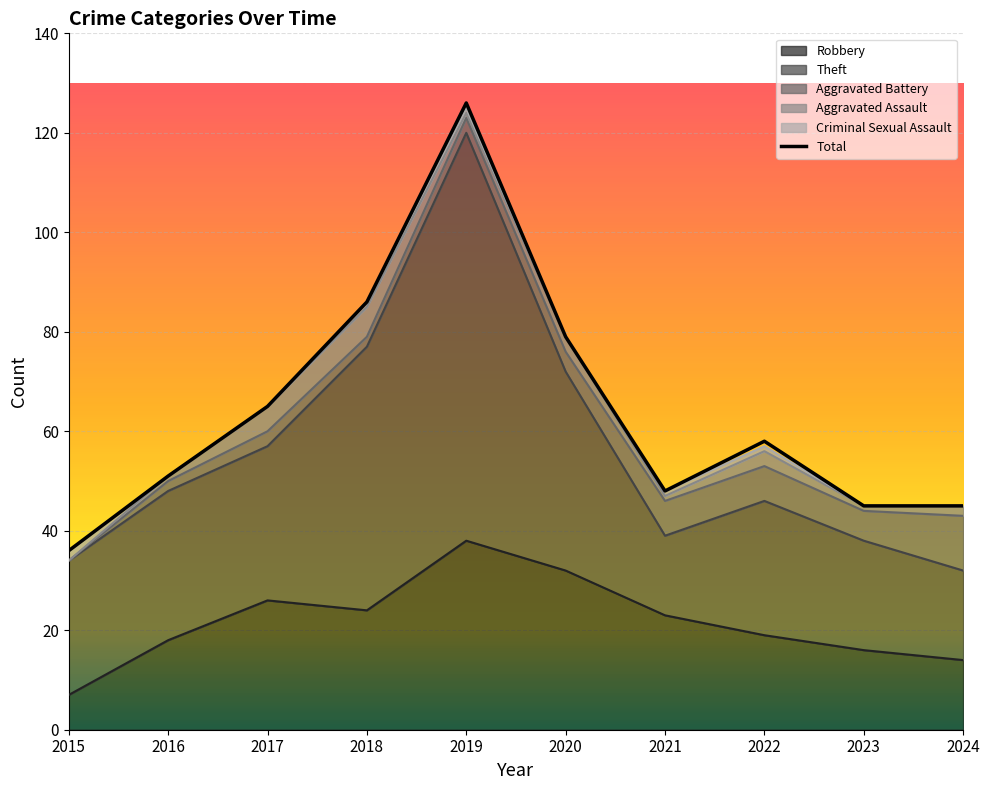

What is the greatest value displayed?

126